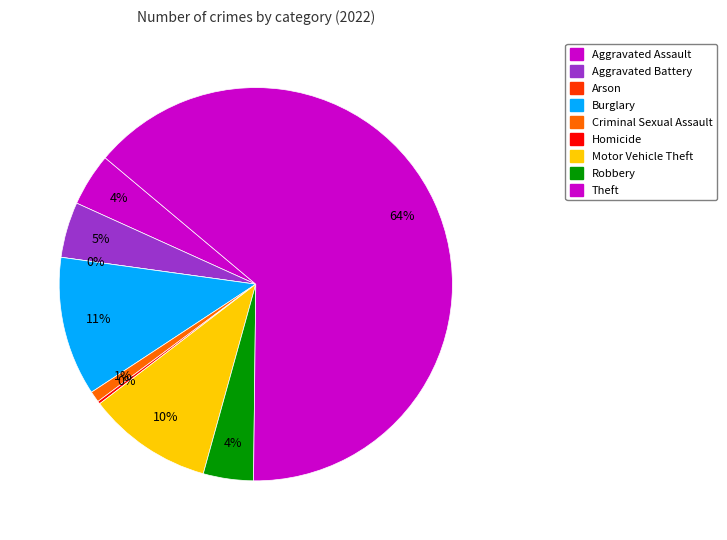

What is the ratio of the value at Aggravated Assault to the value at Aggravated Battery?

0.9